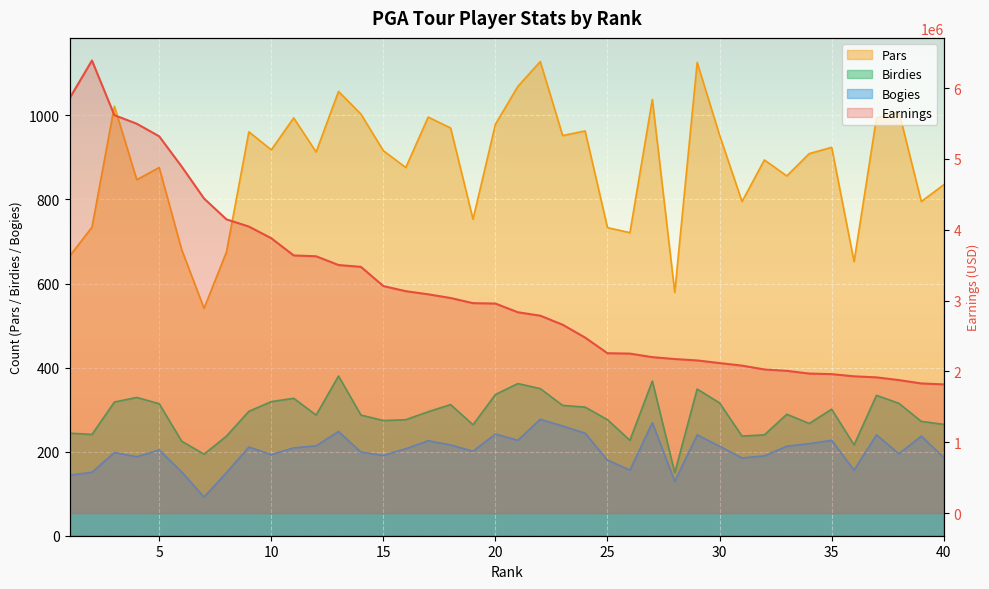

What are all the series names shown in the legend?

Earnings, Birdies, Pars, Bogies